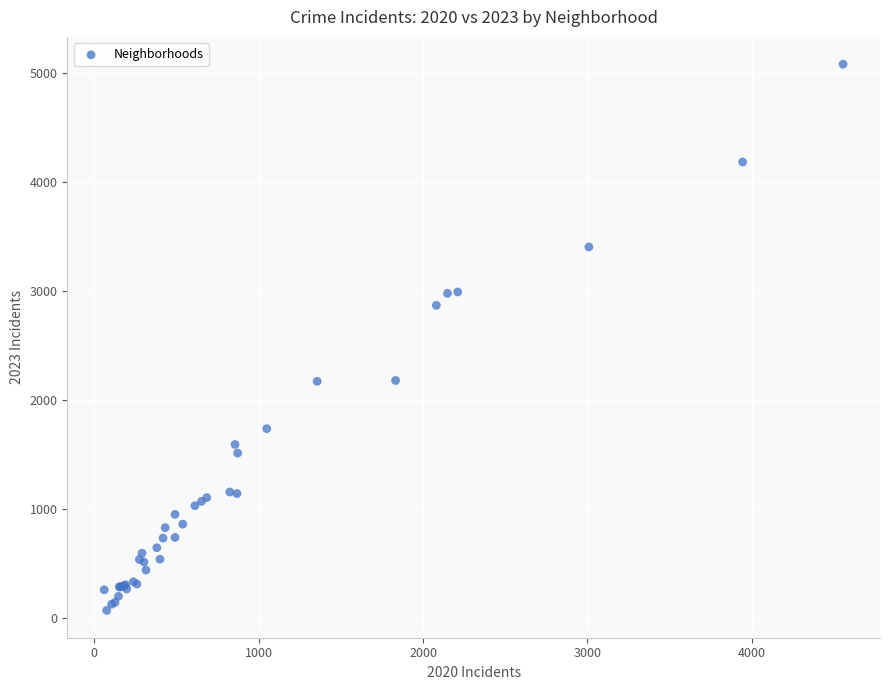

What Y value in the scatter plot is closest to 2577?

2870